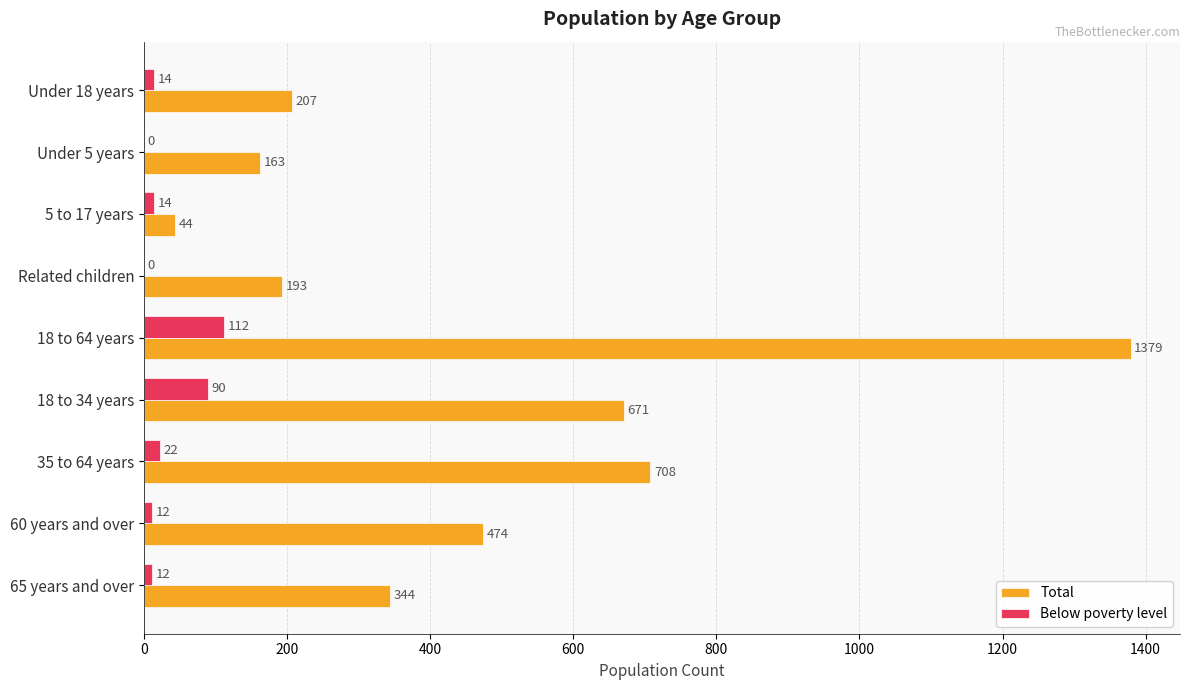

What is the sum of all Total values?

4183